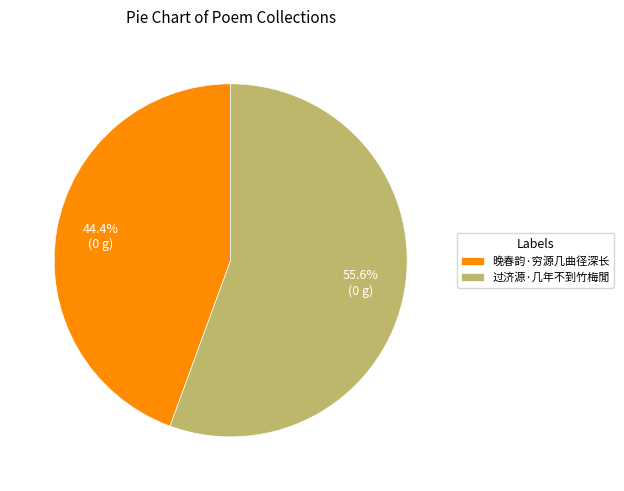

To the nearest percent, what percentage of the pie is 过济源·几年不到竹梅閒?

56%